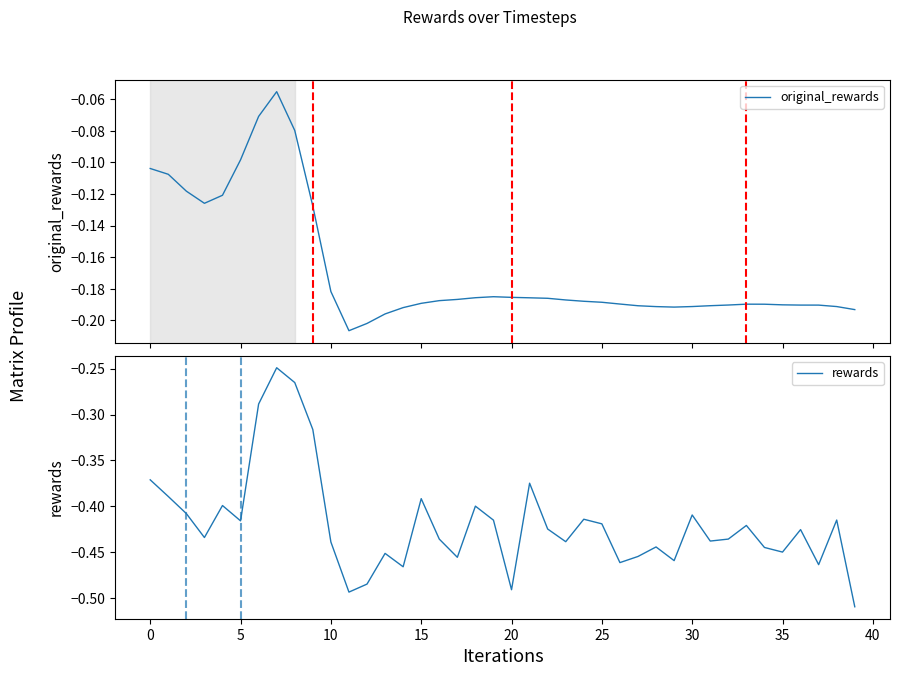

Which series changed the most between 10 and 32?

original_rewards